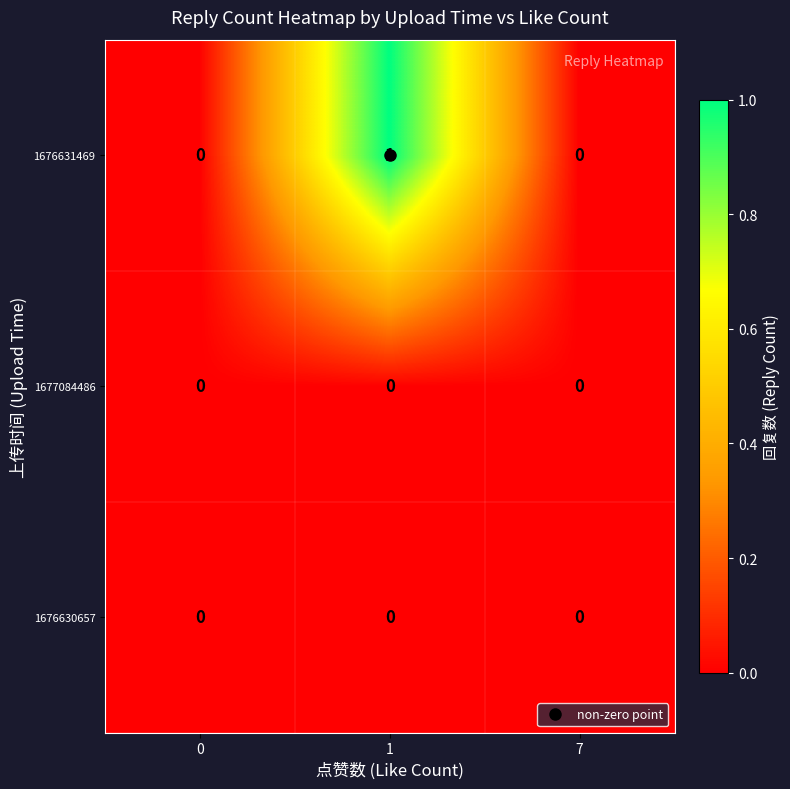

True or false: 1676631469 has a value of 0 at 0.

True